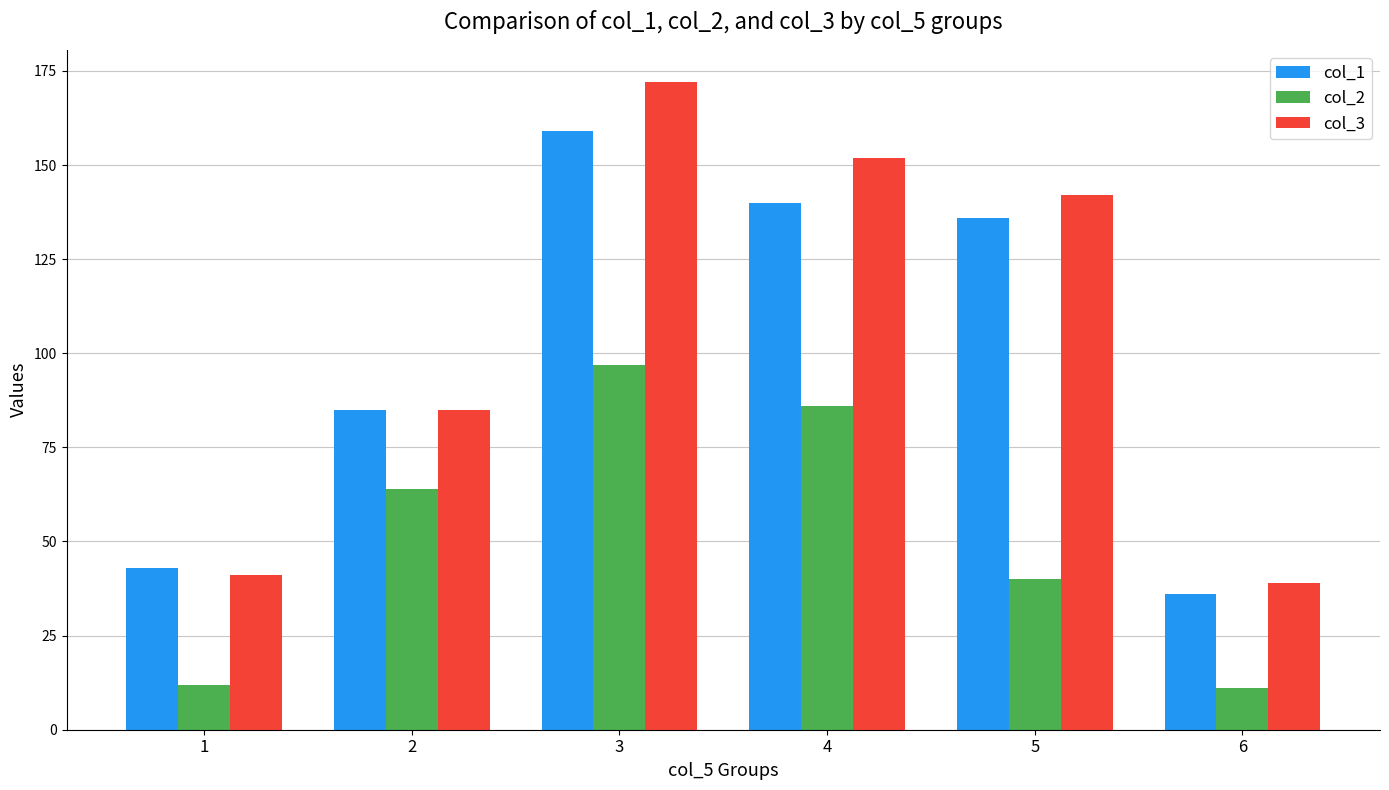

What is the minimum value shown in the chart?

11